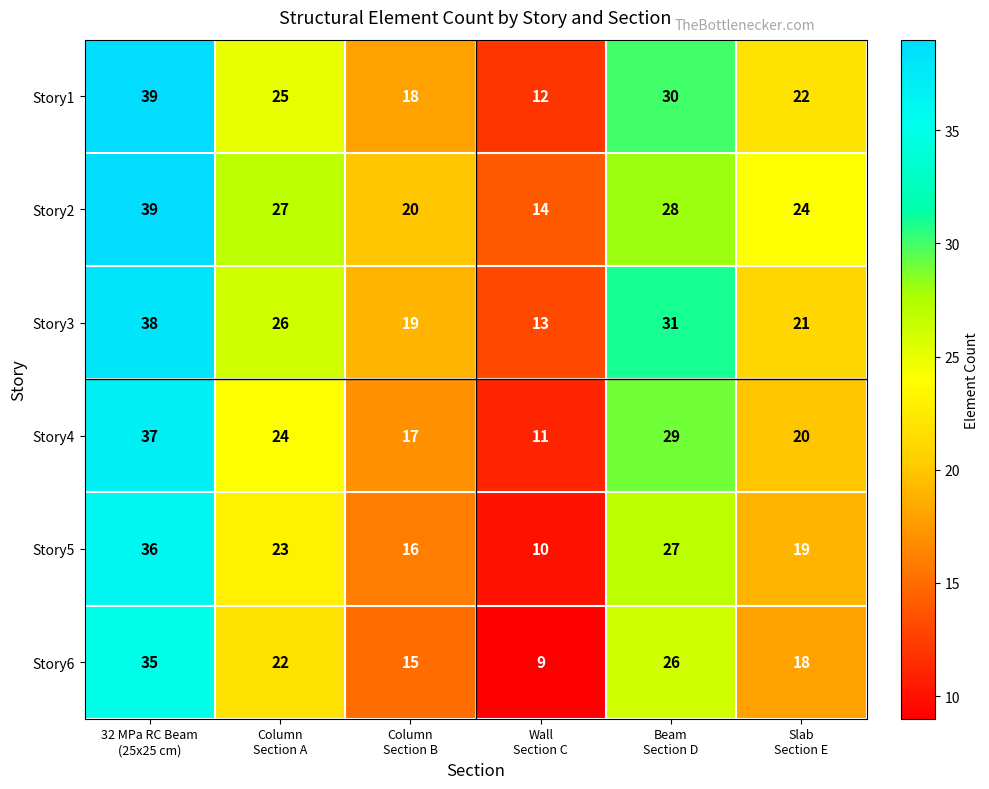

Which series has the widest spread of values?

Story1